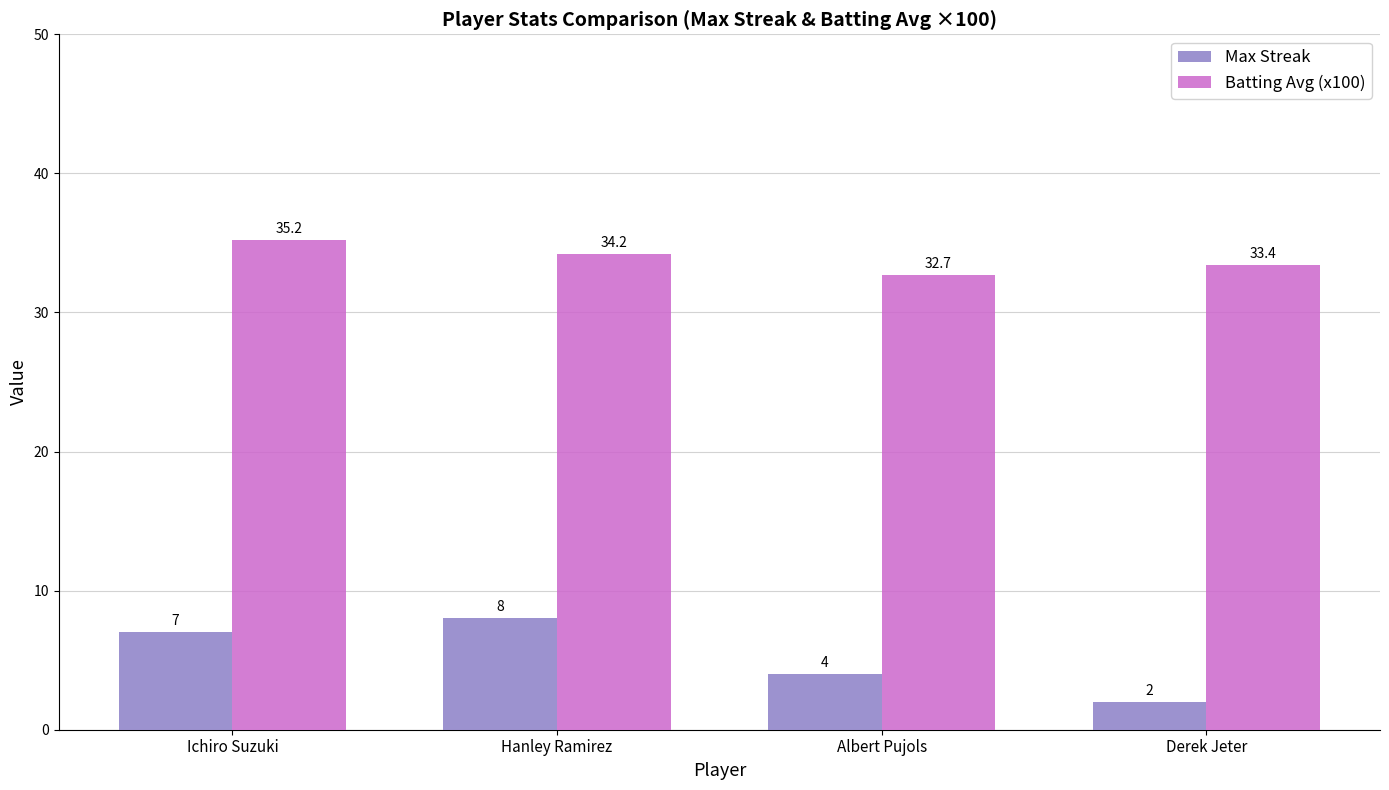

Which series changed the most between Ichiro Suzuki and Albert Pujols?

Max Streak